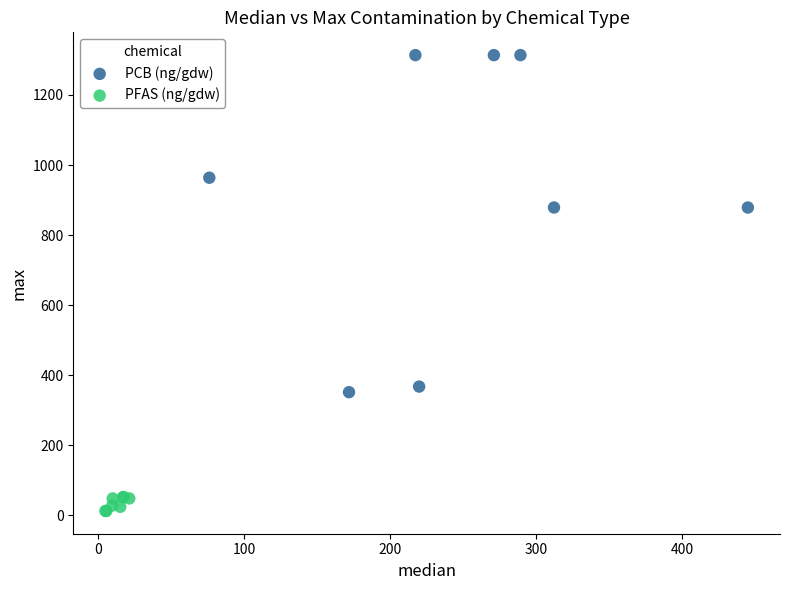

Which series has the largest Y range (max minus min)?

PCB (ng/gdw)